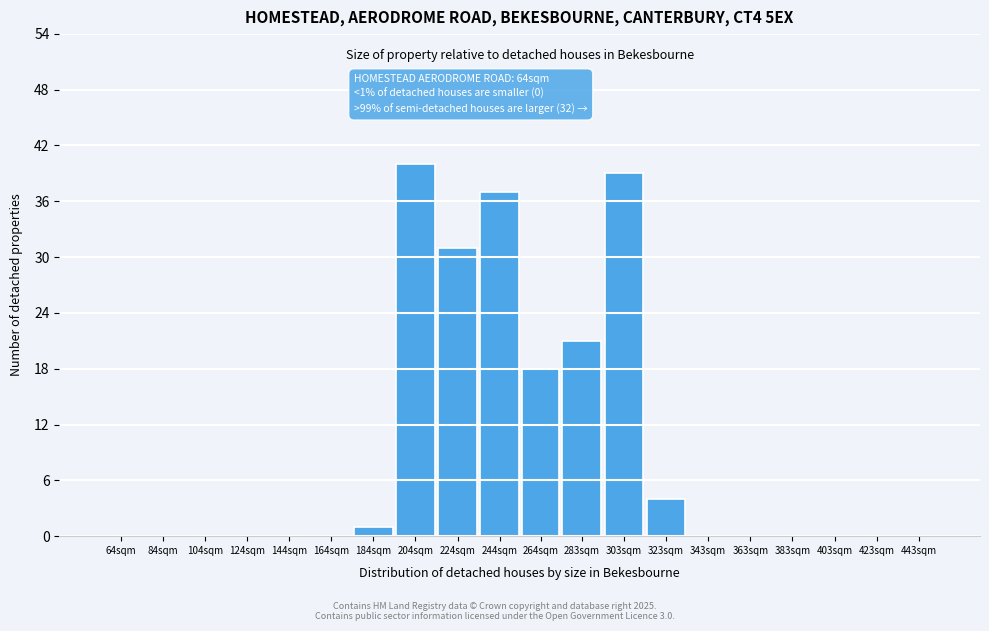

Reading right to left, transcribe all the data shown in this chart.

443sqm=0	423sqm=0	403sqm=0	383sqm=0	363sqm=0	343sqm=0	323sqm=4	303sqm=39	283sqm=21	264sqm=18	244sqm=37	224sqm=31	204sqm=40	184sqm=1	164sqm=0	144sqm=0	124sqm=0	104sqm=0	84sqm=0	64sqm=0